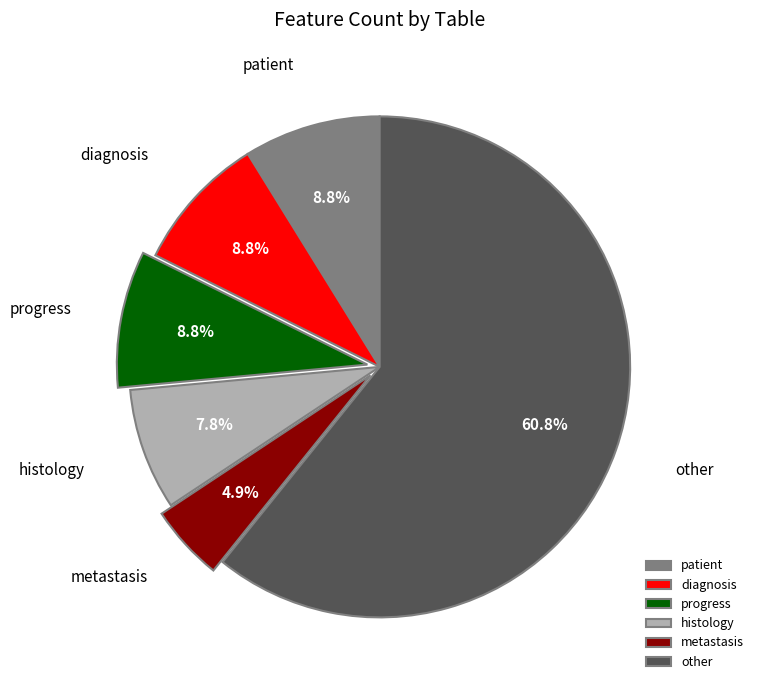

Approximately how many times larger is the value at histology compared to progress?

0.9